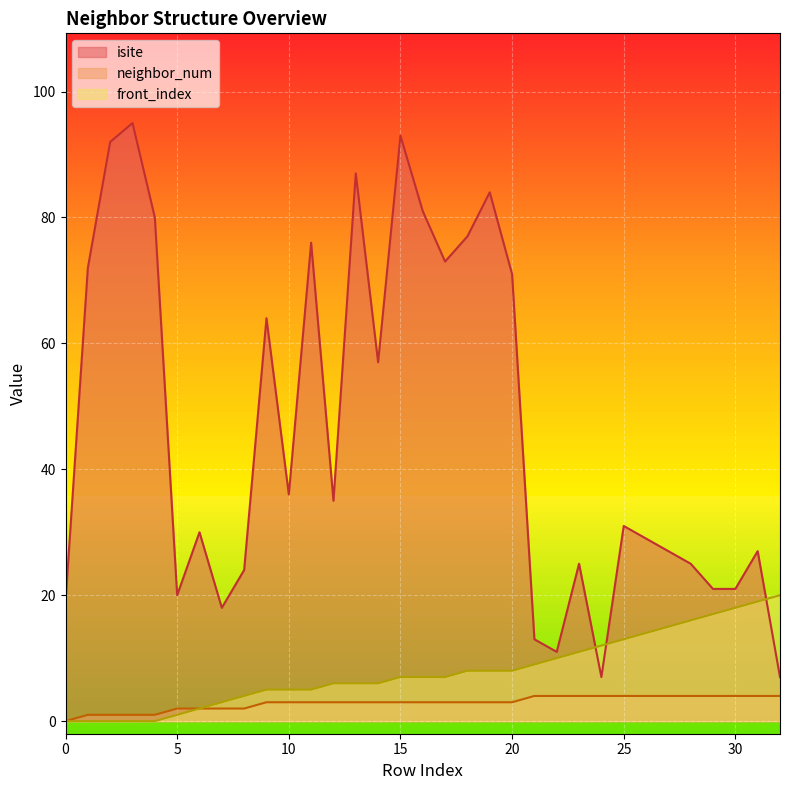

True or false: neighbor_num has a value of 3 at 29.

False